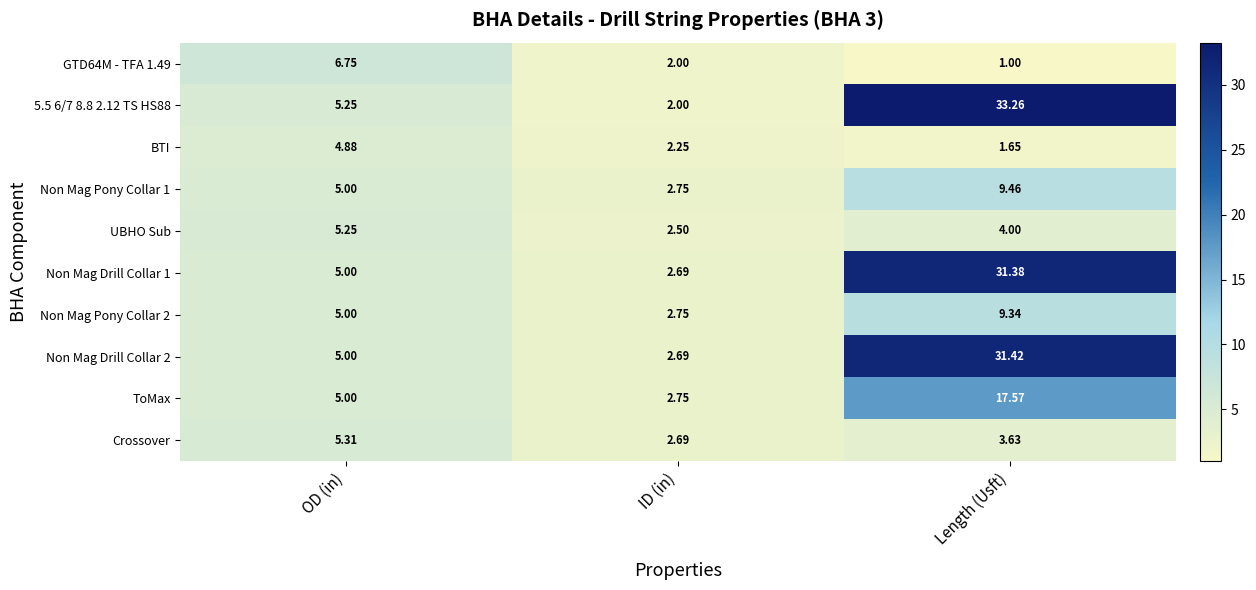

List the labels in order of Crossover value, largest first.

OD (in), Length (Usft), ID (in)